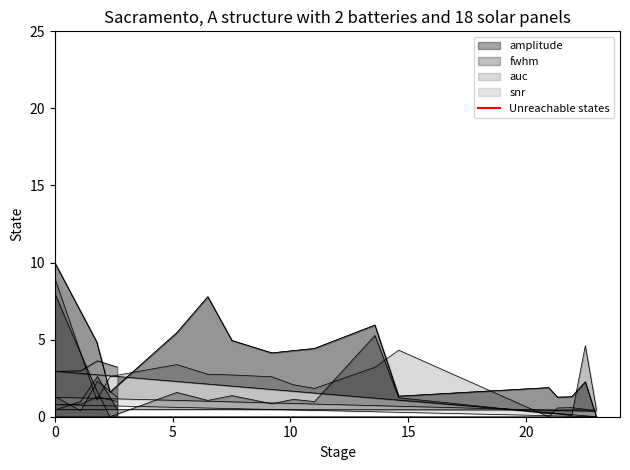

What is the value of the 2nd point from the left?

1